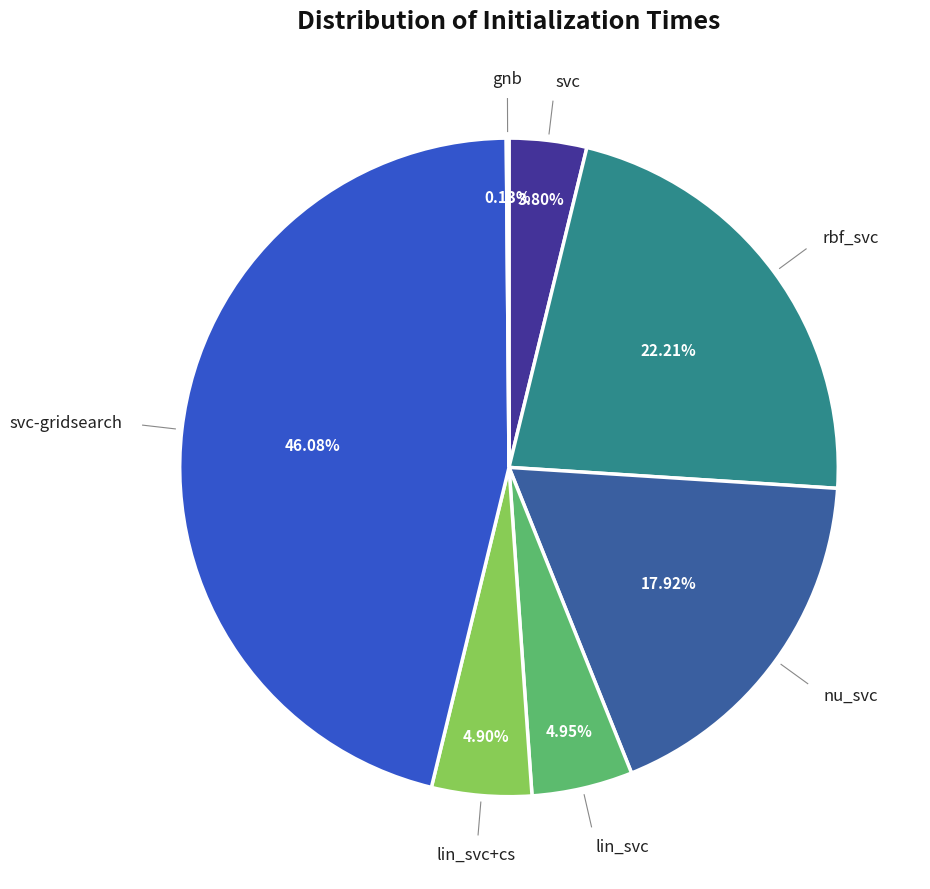

Count the number of slices in the pie.

7